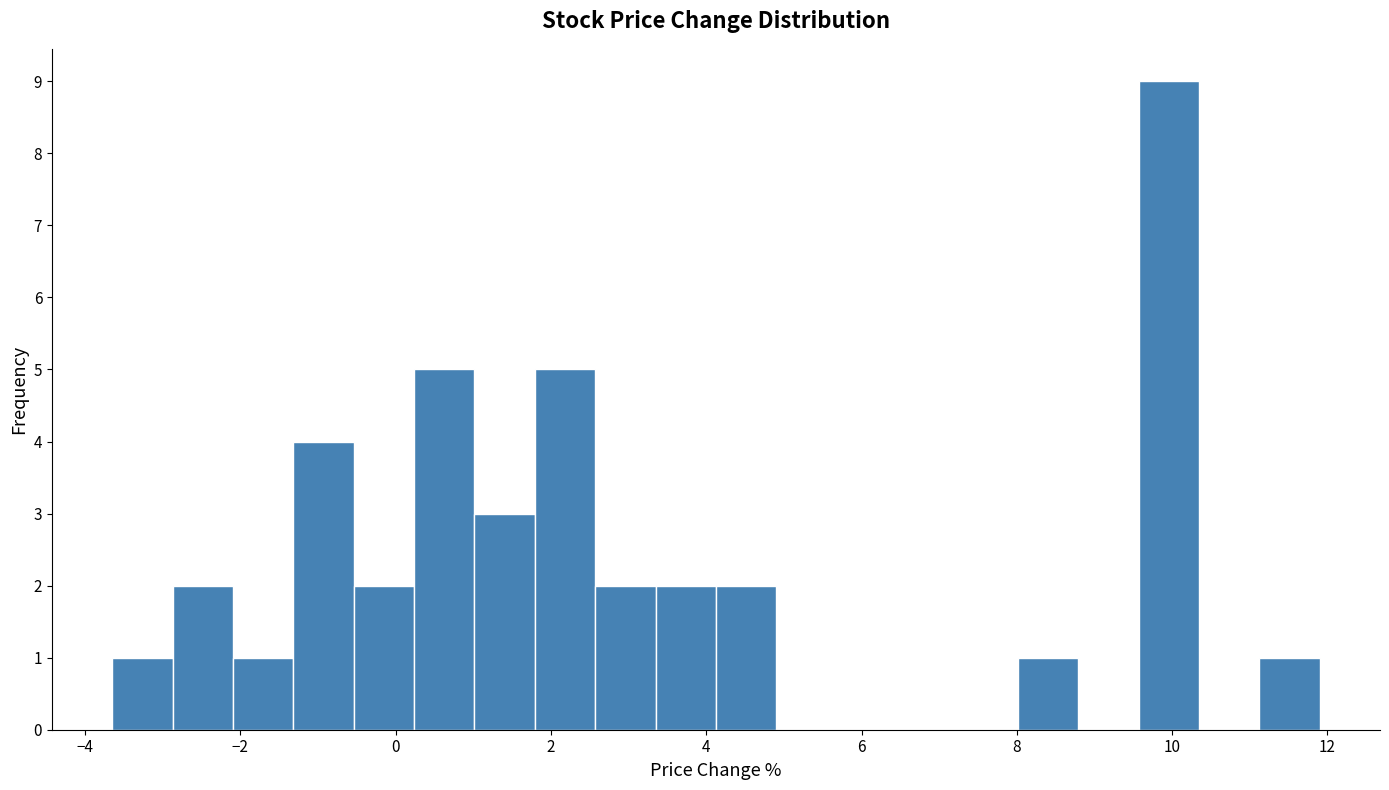

Read against the x-axis, roughly where is the centre of the tallest bar?

10.0